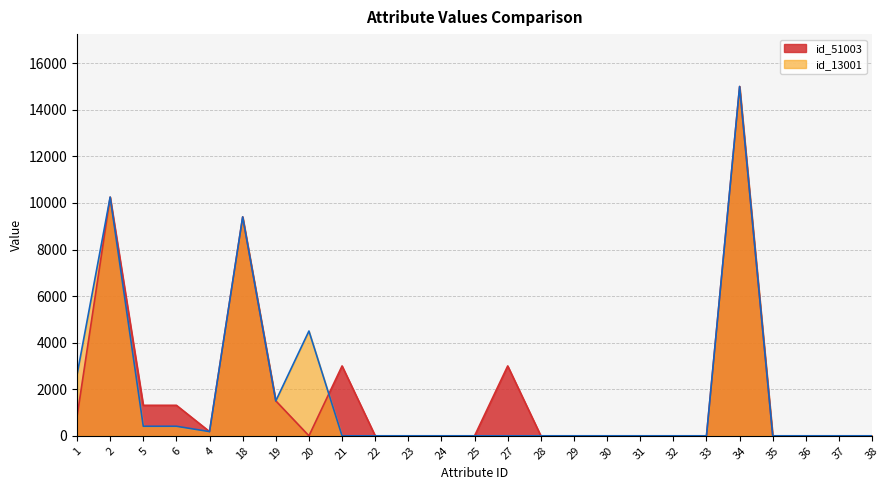

How many lines are shown in the chart?

2